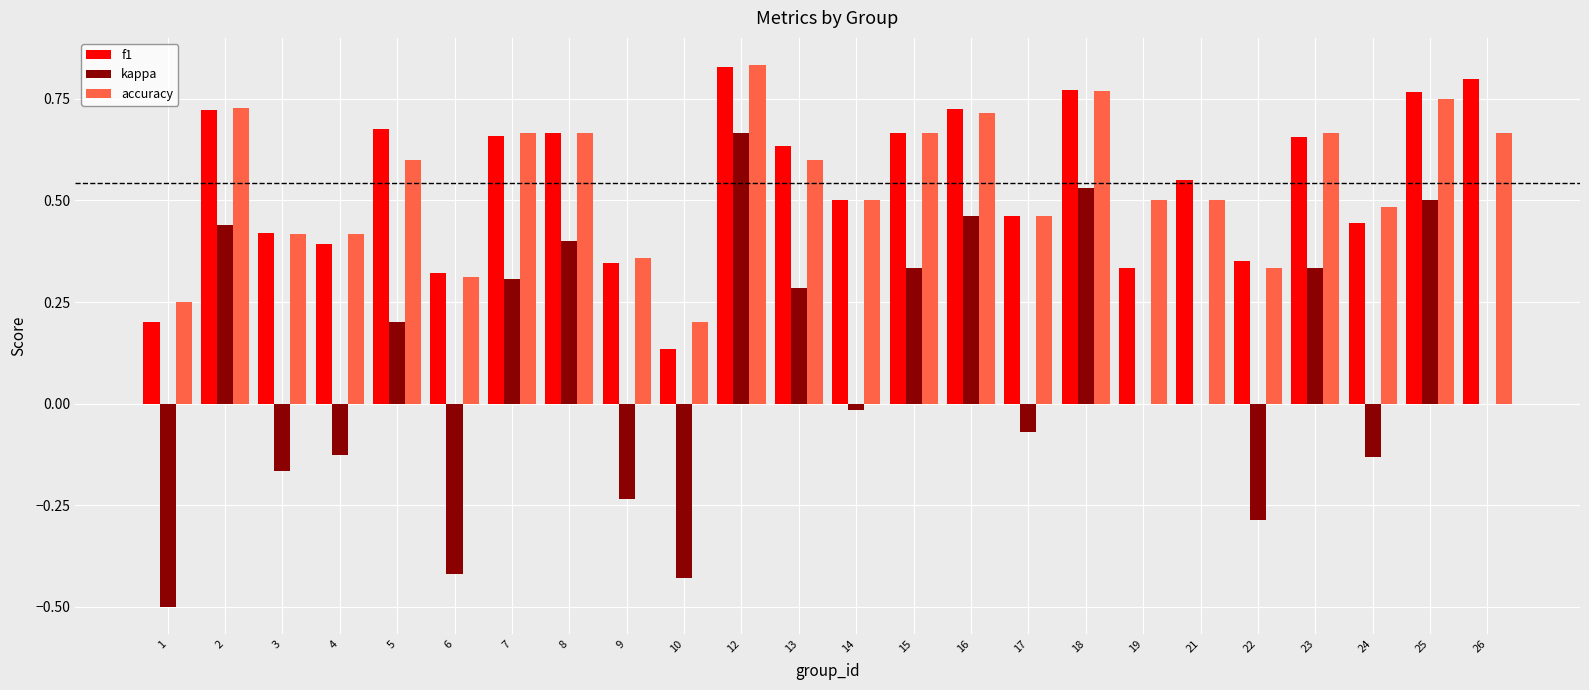

What is the sum of all accuracy values?

13.1